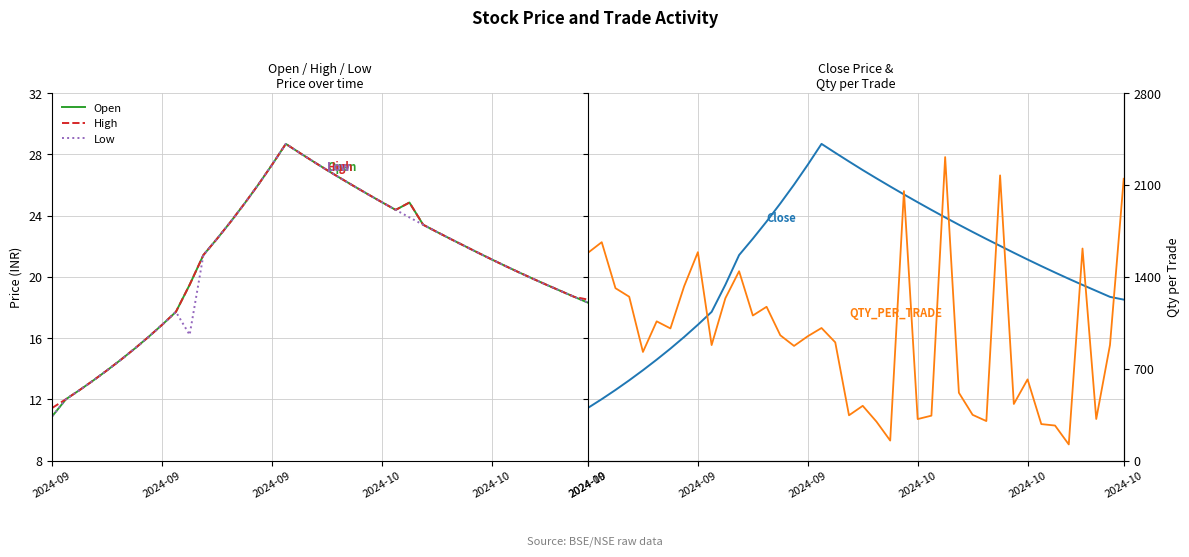

Where is Close nearest to the value 20?

35